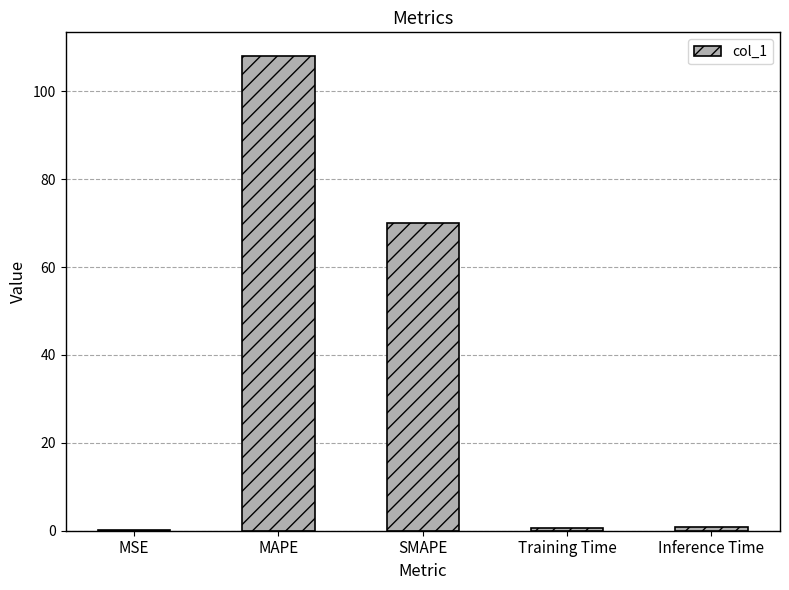

What is the maximum value shown in the chart?

108.0